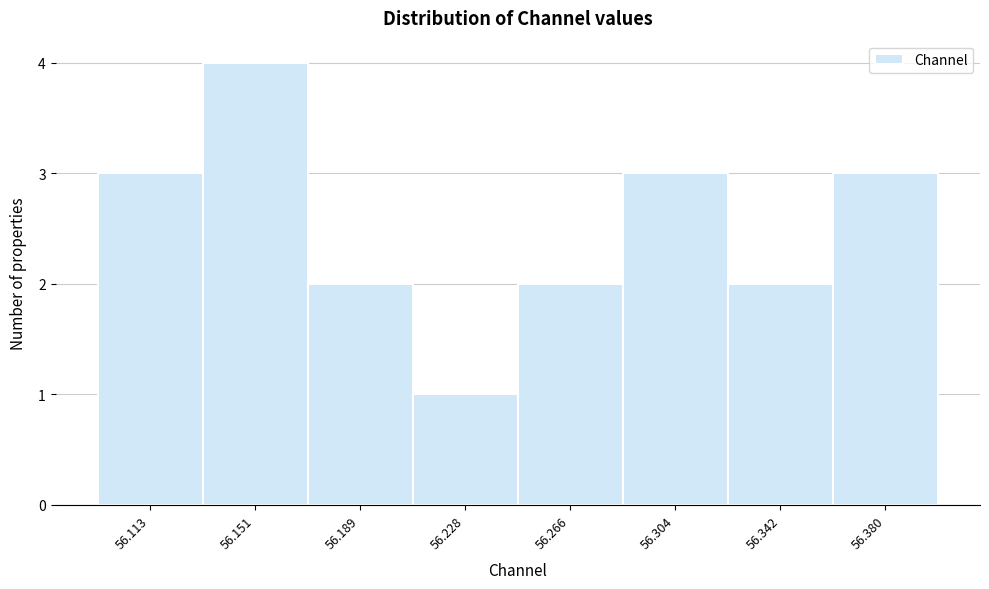

Reading left to right, transcribe all the data shown in this chart.

3	4	2	1	2	3	2	3